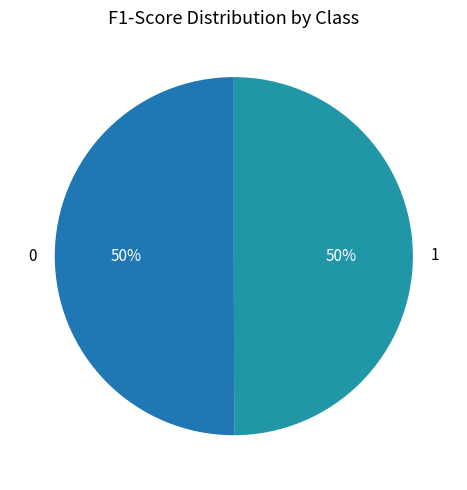

Is the sum of 1 and 0 greater than half?

Yes